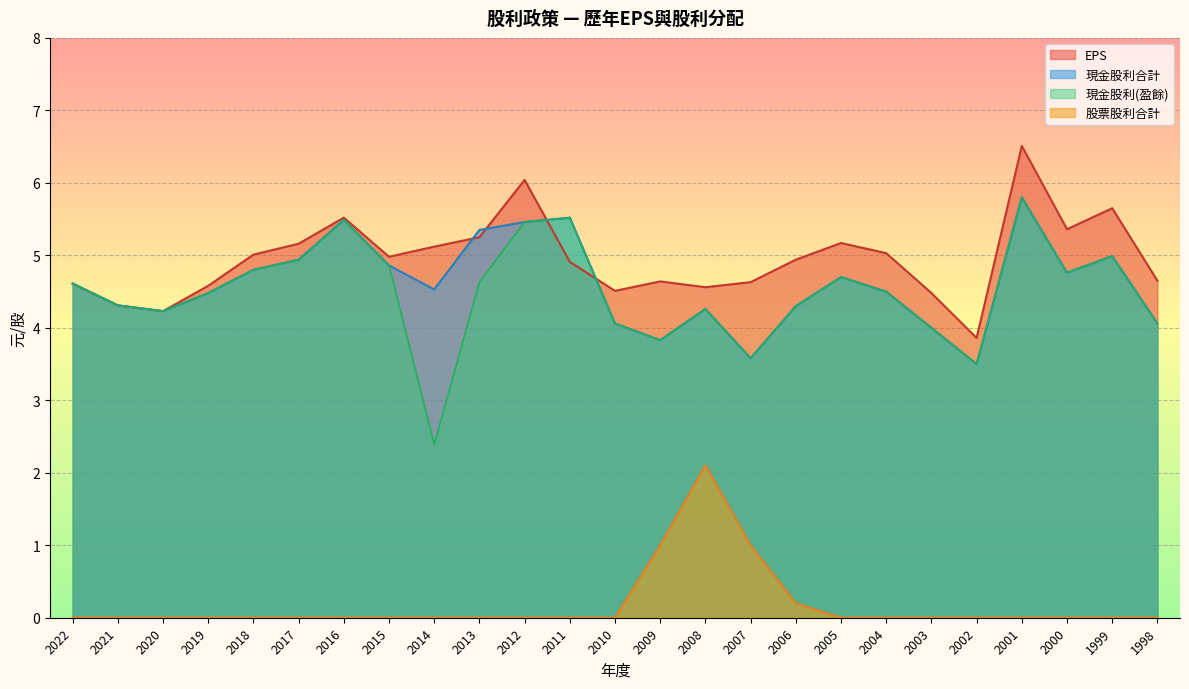

Reading right to left, list all the values displayed in this chart.

EPS: 4.7	5.7	5.4	6.5	3.9	4.5	5.0	5.2	4.9	4.6	4.6	4.6	4.5	4.9	6.0	5.2	5.1	5.0	5.5	5.2	5.0	4.6	4.2	4.3	4.6
現金股利合計: 4.1	5.0	4.8	5.8	3.5	4.0	4.5	4.7	4.3	3.6	4.3	3.8	4.1	5.5	5.5	5.3	4.5	4.9	5.5	4.9	4.8	4.5	4.2	4.3	4.6
現金股利(盈餘): 4.1	5.0	4.8	5.8	3.5	4.0	4.5	4.7	4.3	3.6	4.3	3.8	4.1	5.5	5.5	4.6	2.4	4.9	5.5	4.9	4.8	4.5	4.2	4.3	4.6
股票股利合計: 0.0	0.0	0.0	0.0	0.0	0.0	0.0	0.0	0.2	1.0	2.1	1.0	0.0	0.0	0.0	0.0	0.0	0.0	0.0	0.0	0.0	0.0	0.0	0.0	0.0